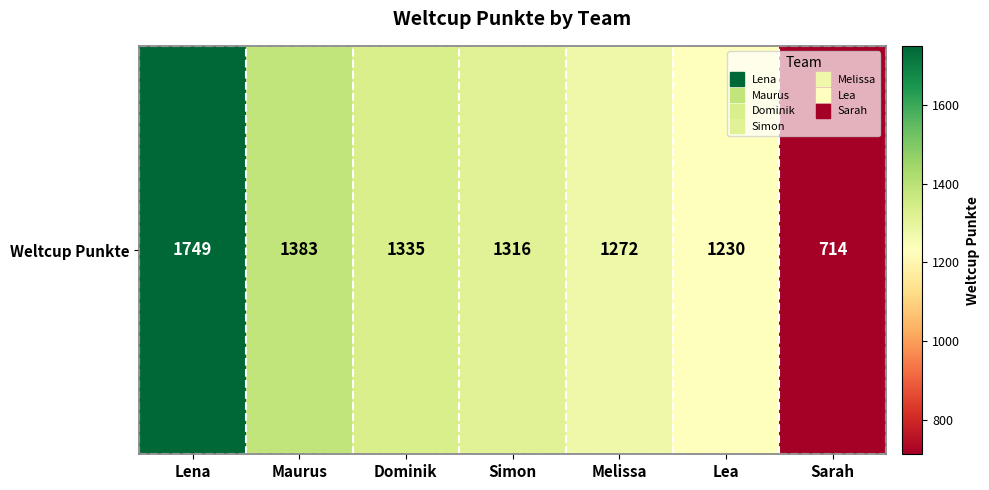

At which label is the value closest to 1231?

Lea